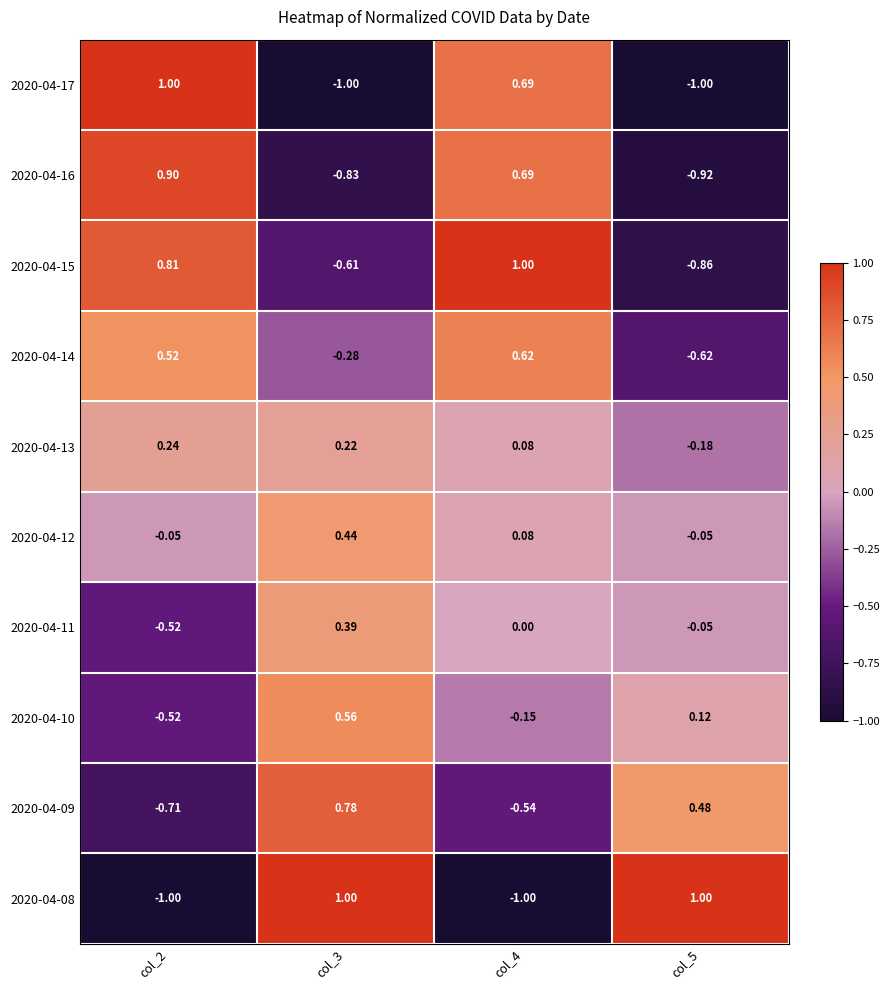

Is the value of 2020-04-14 at col_5 greater than the value of 2020-04-17 at col_4?

No